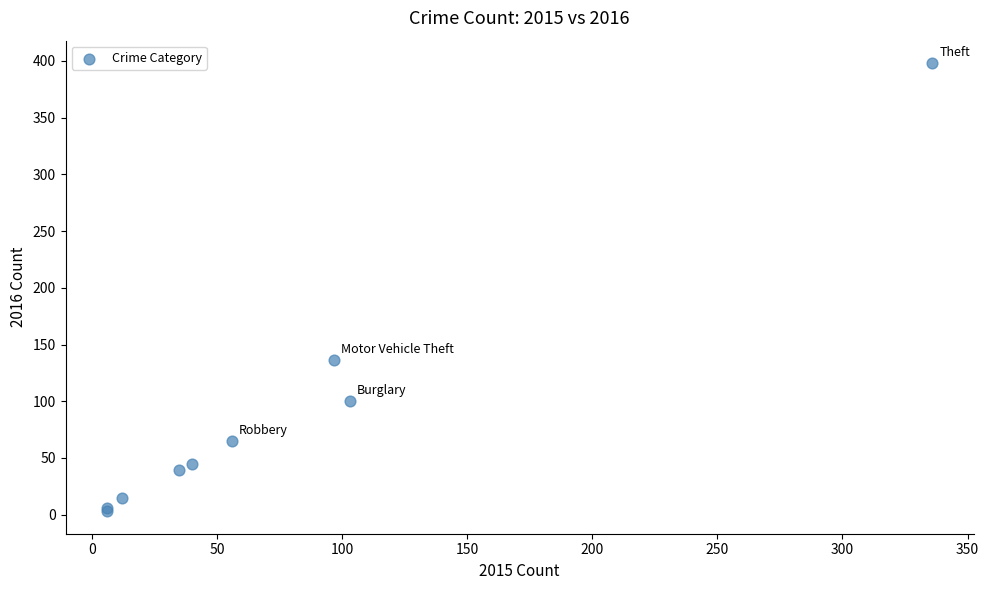

What Y value in the scatter plot is closest to 200?

136